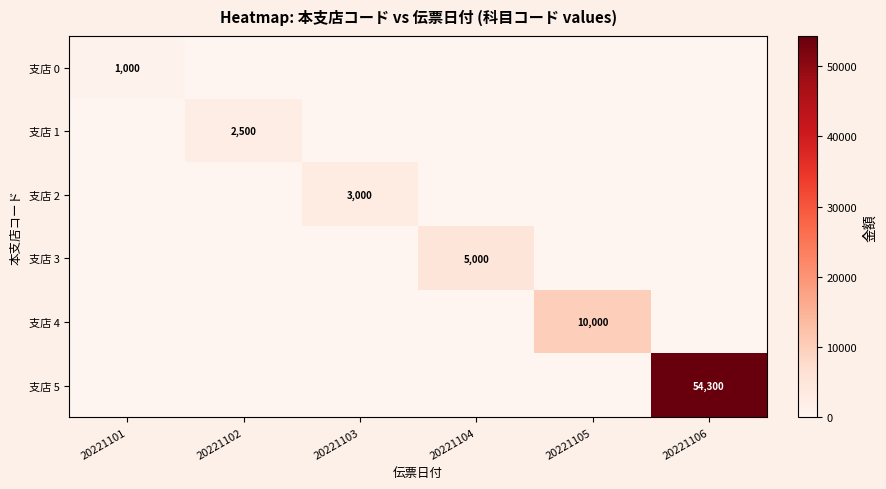

What is the greatest value displayed?

54300